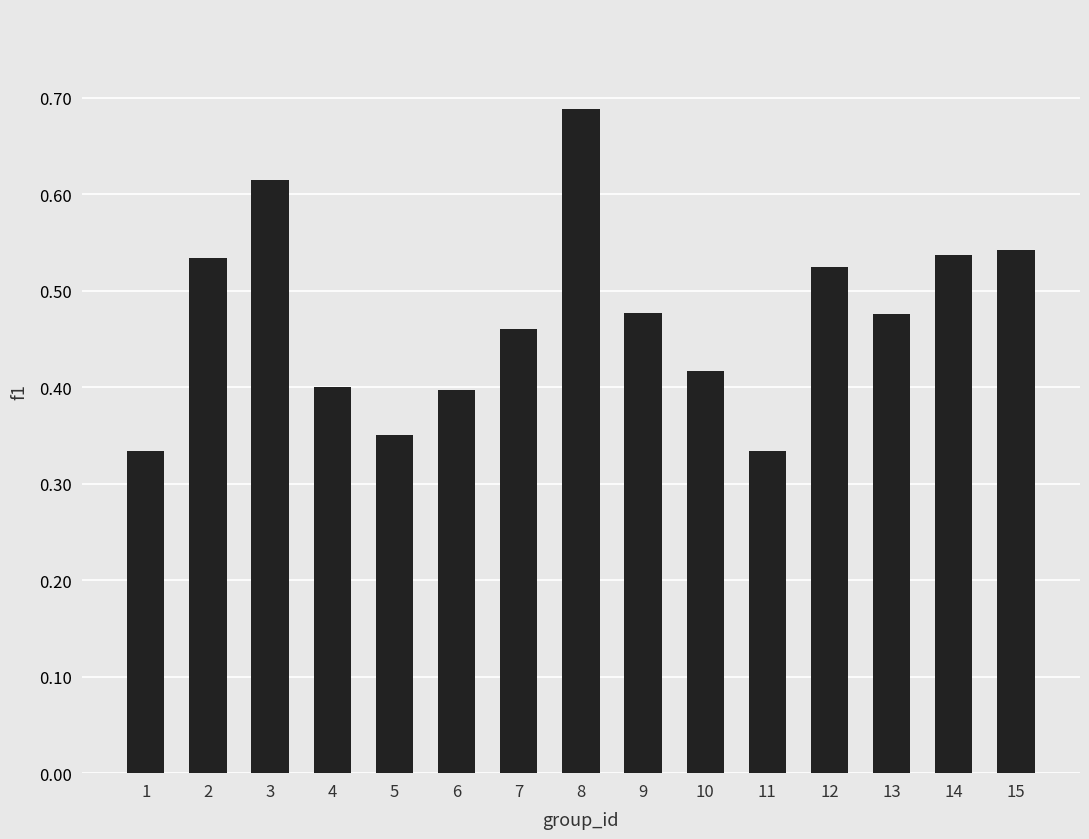

Between 14 and 8, which is larger?

8